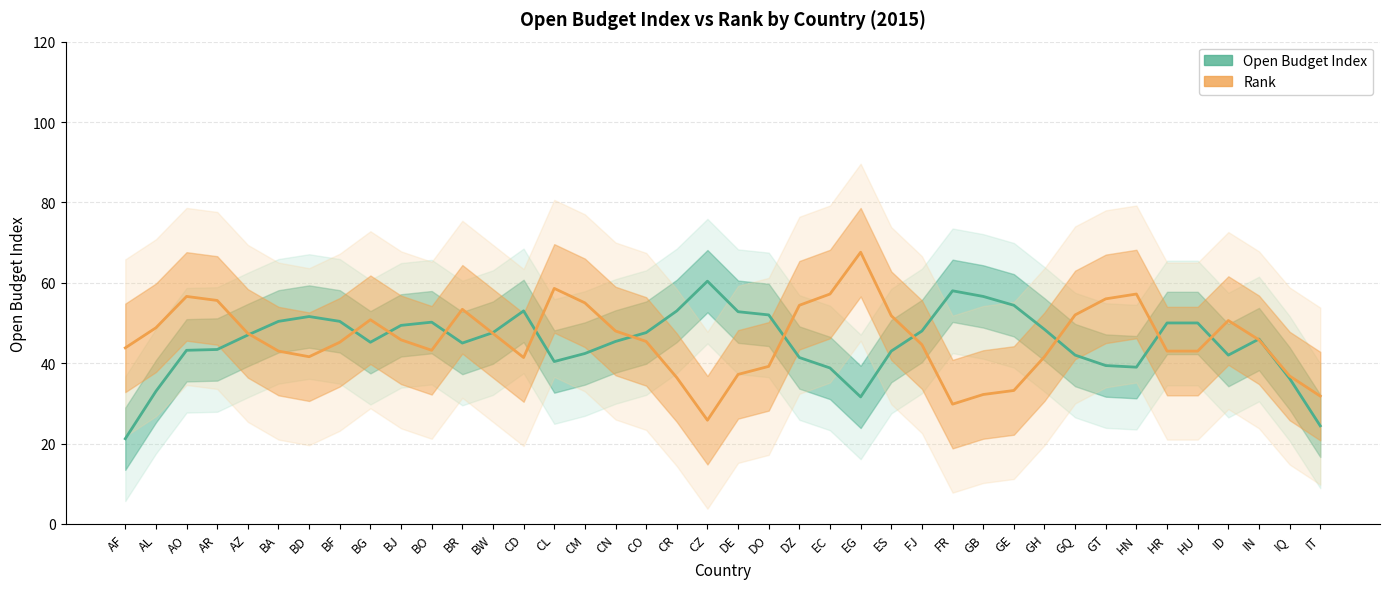

What is the sum of all Open Budget Index values?

1813.8